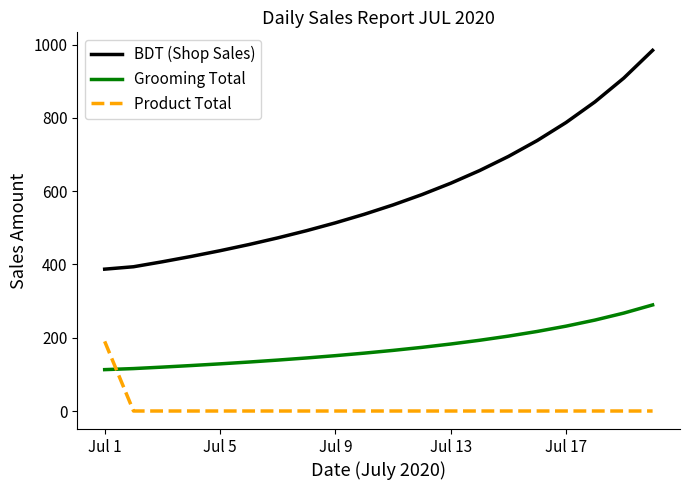

What is the sum of all Product Total values?

190.0